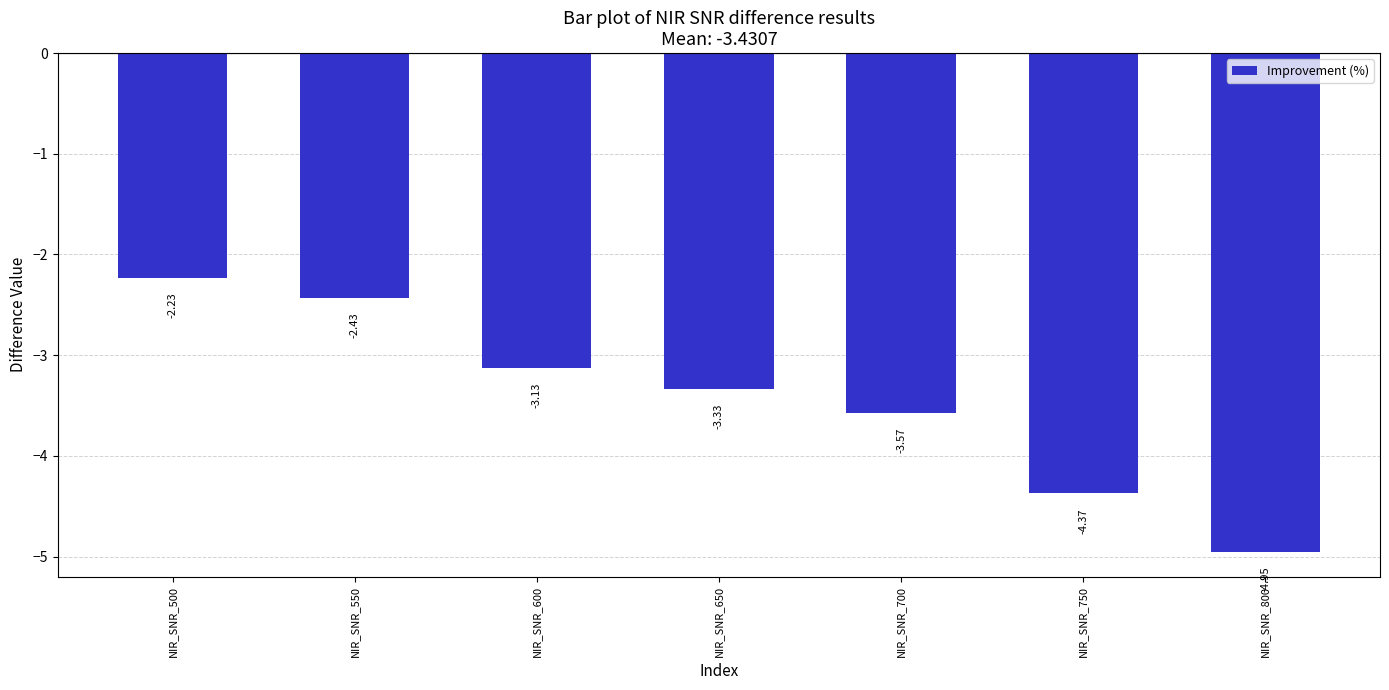

What is the difference between the maximum and minimum values?

2.7